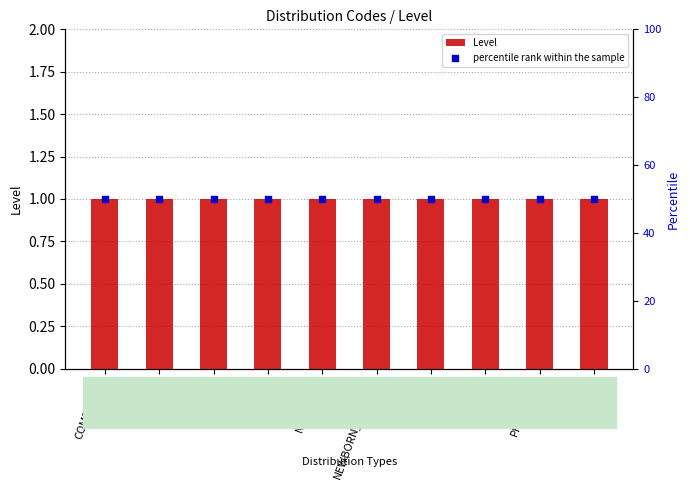

Is the value of Level at SSRI greater than the value of percentile rank within the sample at NEW?

No